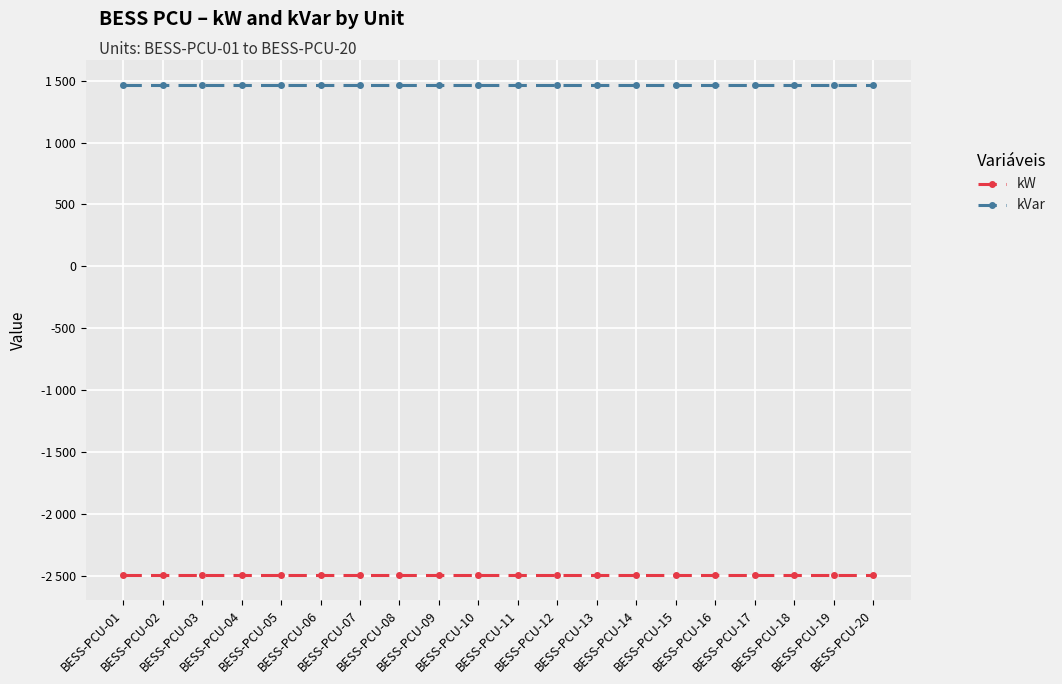

What is the average value of the kW series?

-2493